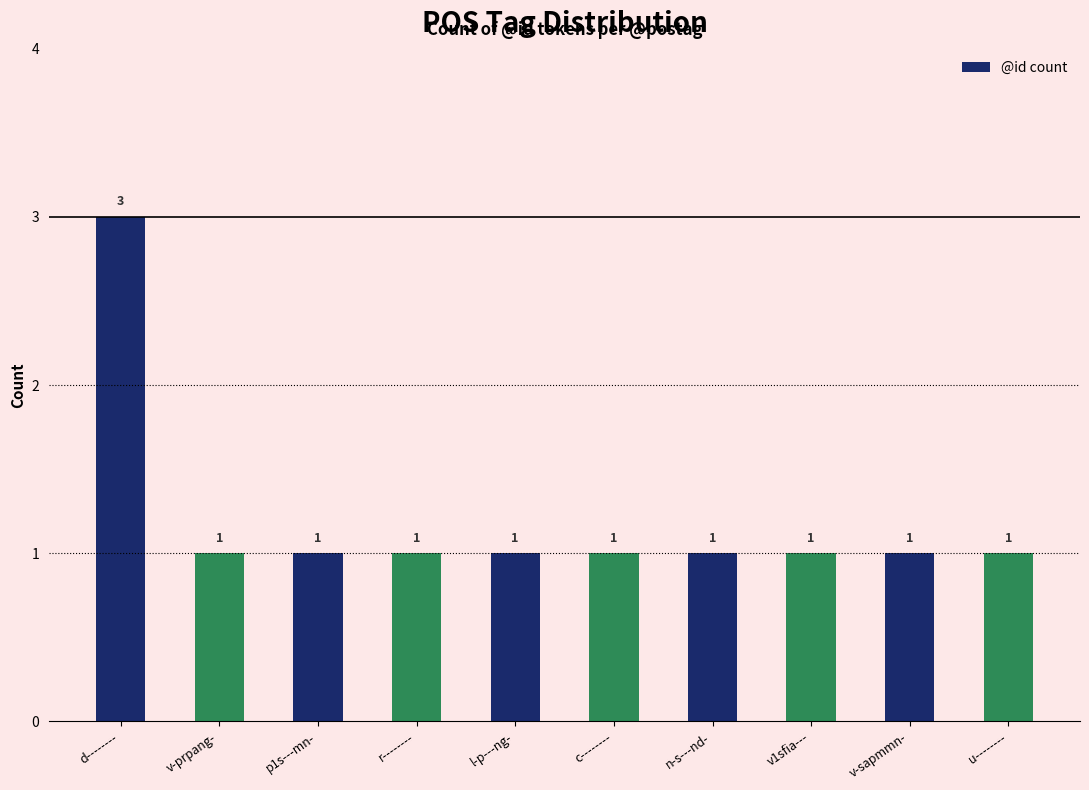

Read the value at d--------.

3